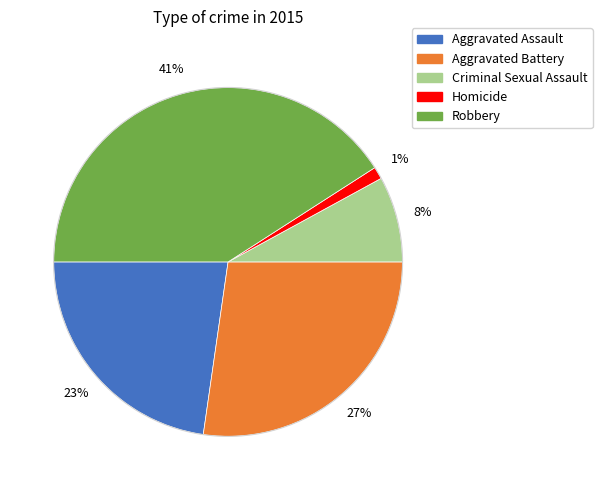

To the nearest percent, what is the difference between the largest and smallest slice percentages?

40%